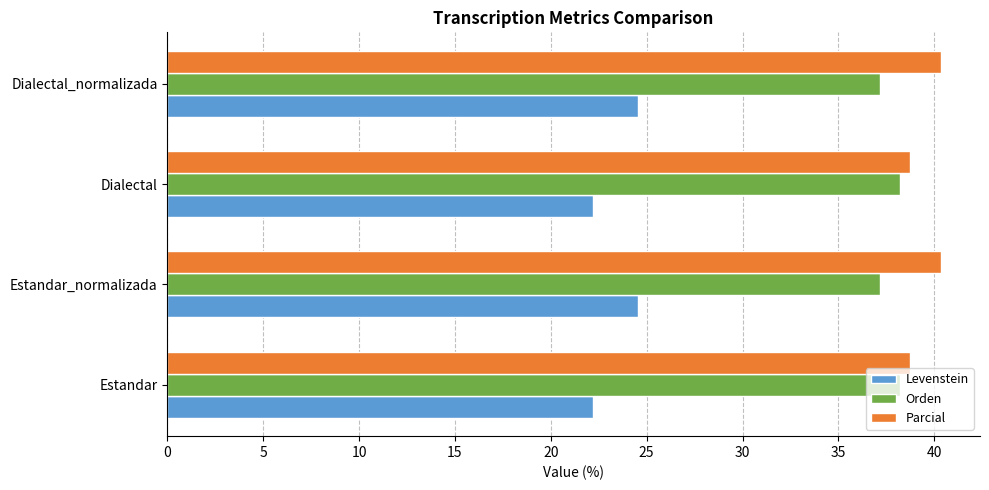

How many Orden values are between 37 and 38?

2